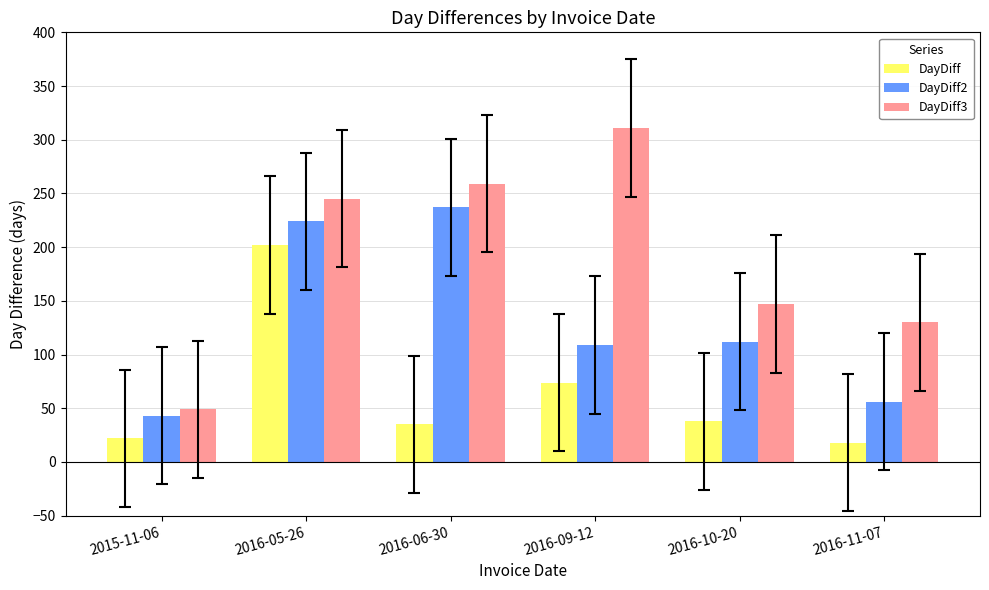

What is the label of the 6th bar from the right?

2015-11-06